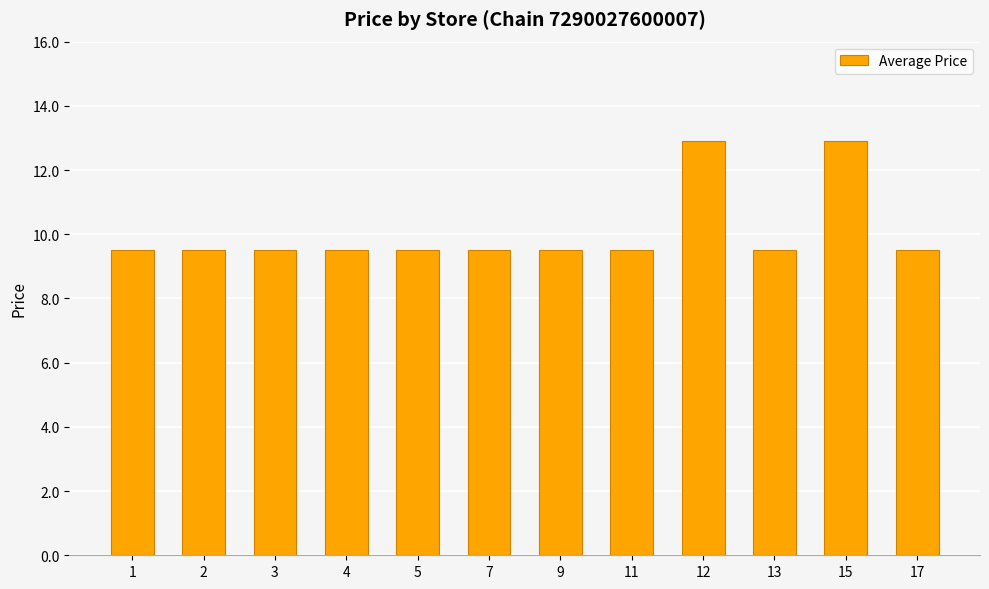

Approximately how many times larger is the value at 15 compared to 2?

1.4